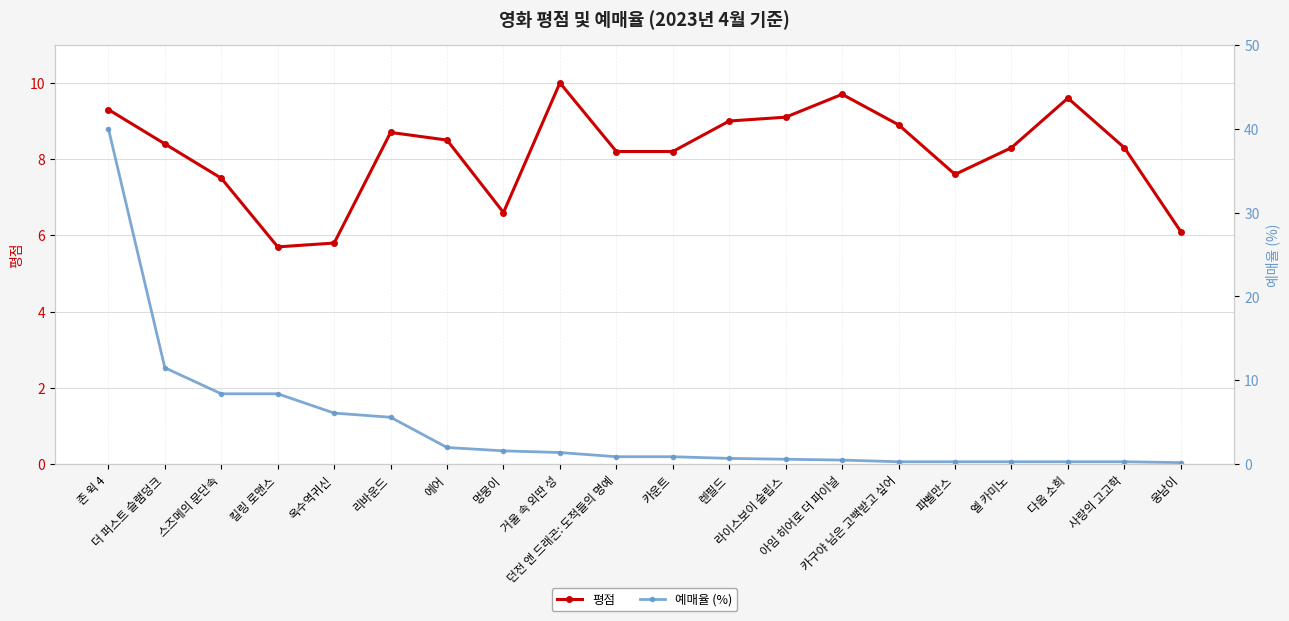

How many intersections are there between 평점 and 예매율 (%)?

1